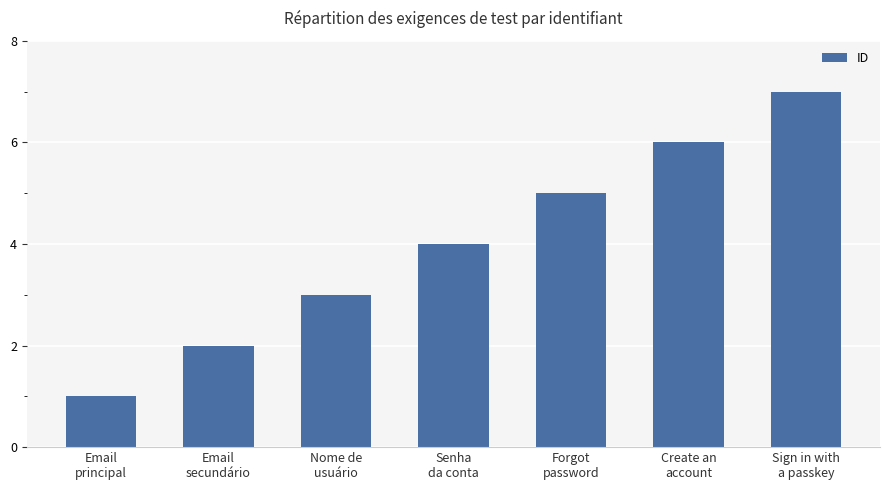

What is the average value?

4